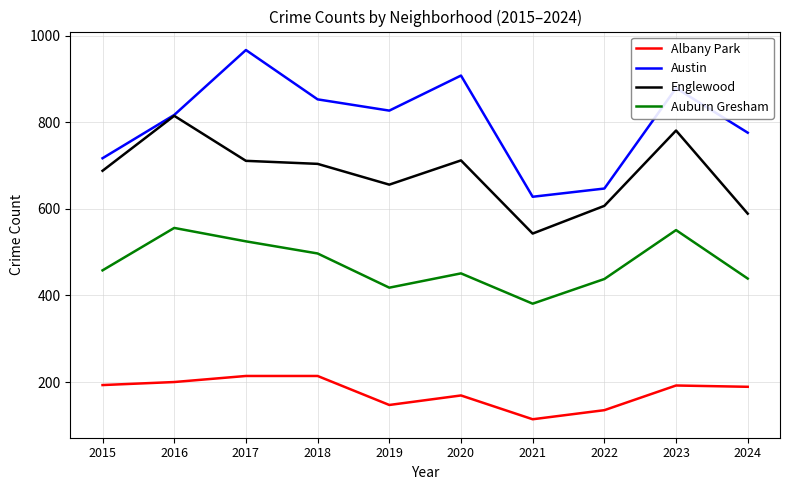

Read the Englewood value at 2022, to the nearest 5.

605